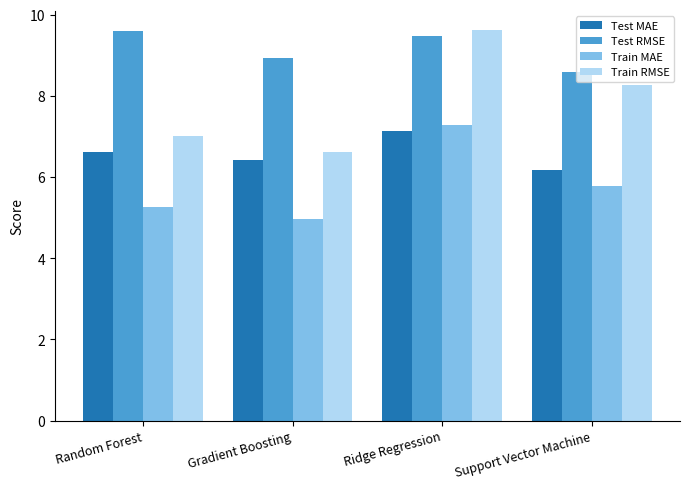

Which category has the highest value in the Train RMSE series?

Ridge Regression